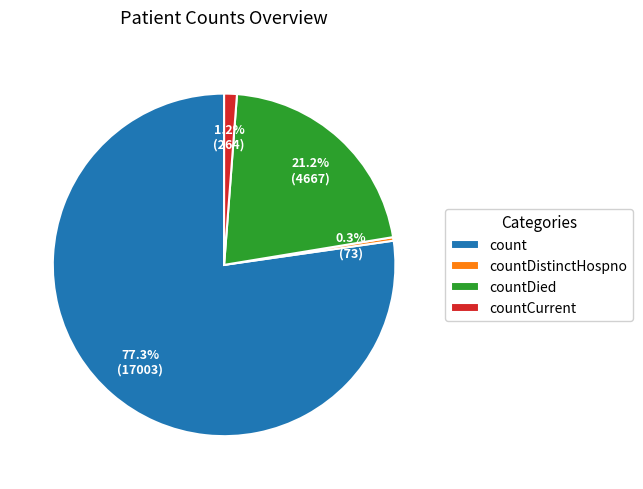

To the nearest percent, what percentage of the pie is count?

77%